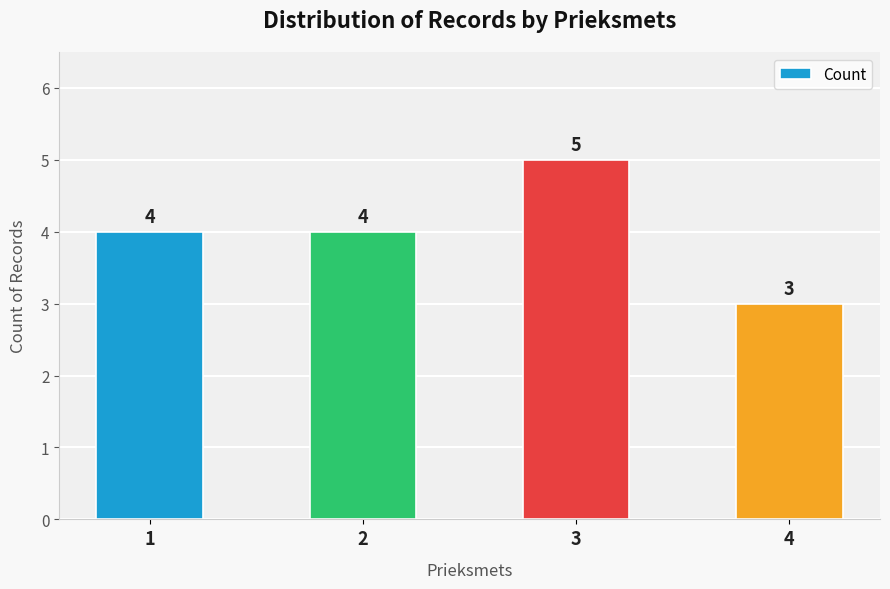

The chart shows a value of 4 at 1. True or false?

True